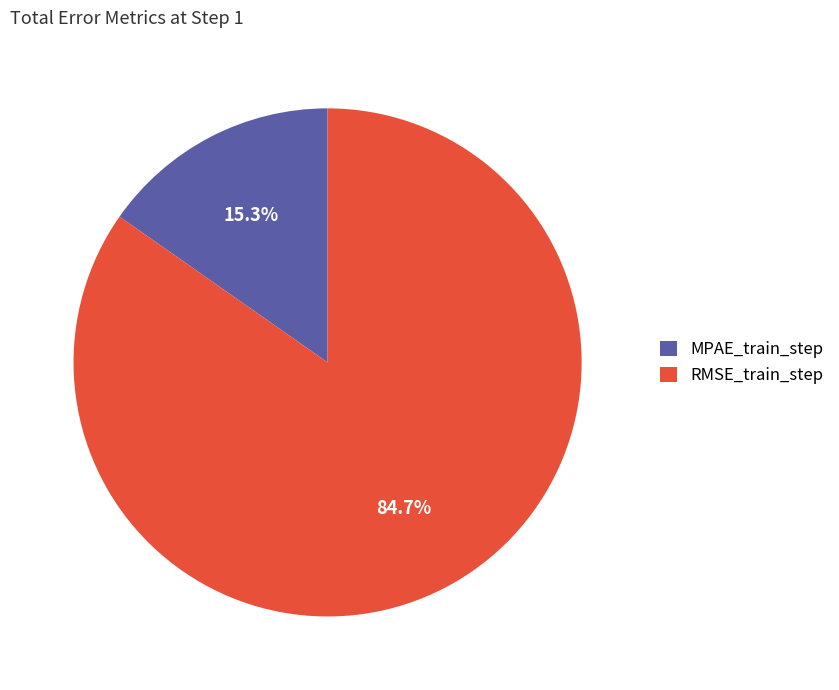

Count the number of slices in the pie.

2